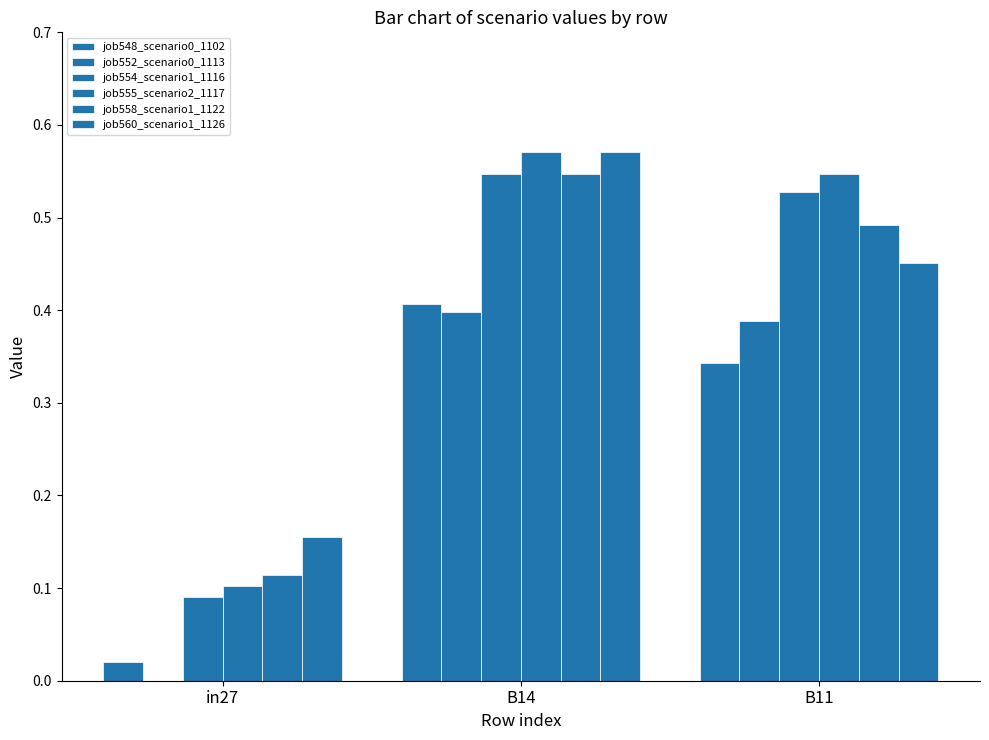

What is the label of the 2nd bar from the right?

B14